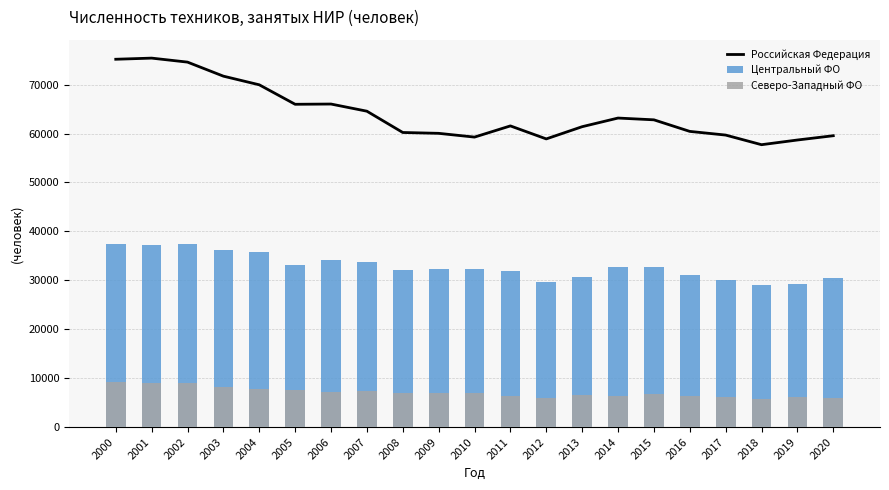

Between 2008 and 2000, which is larger?

2000